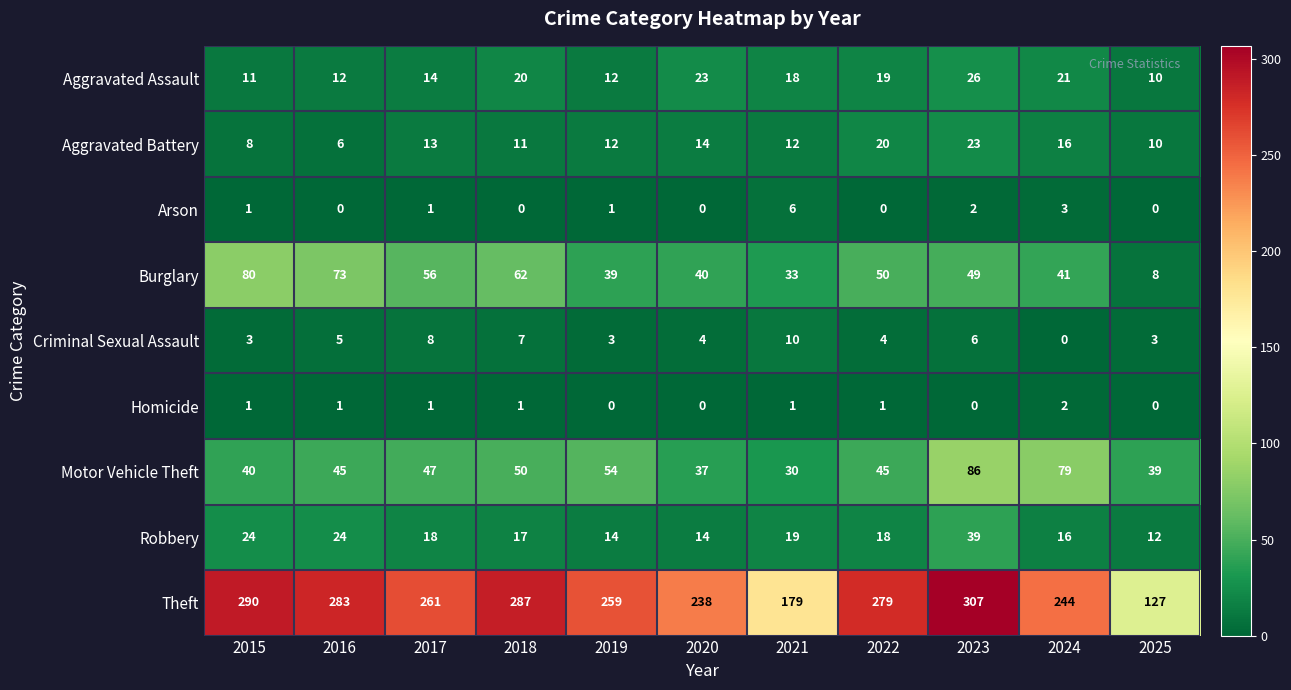

Which series has the largest range (max minus min)?

Theft